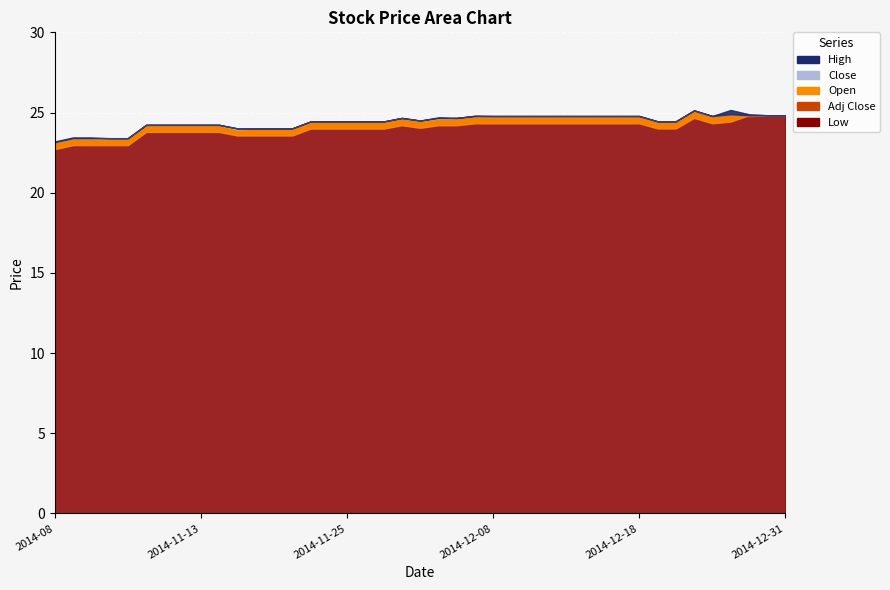

The Open series shows 23.1 at 2014-08. True or false?

True